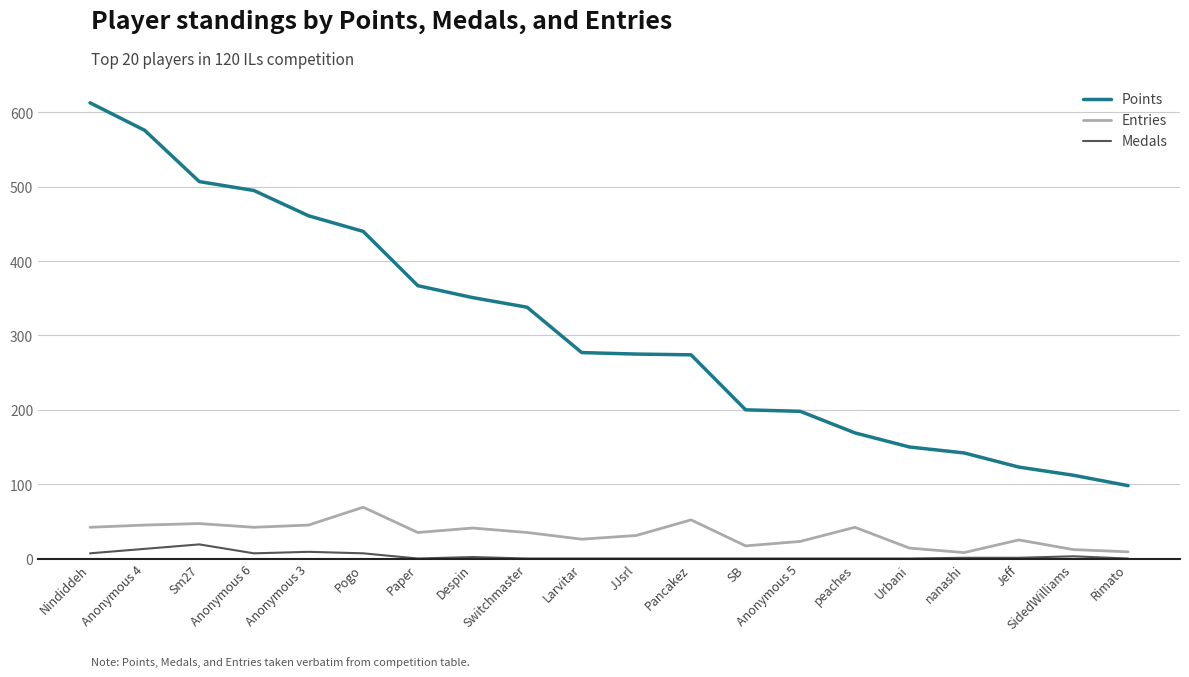

What is the total value across all series at JJsrl?

306